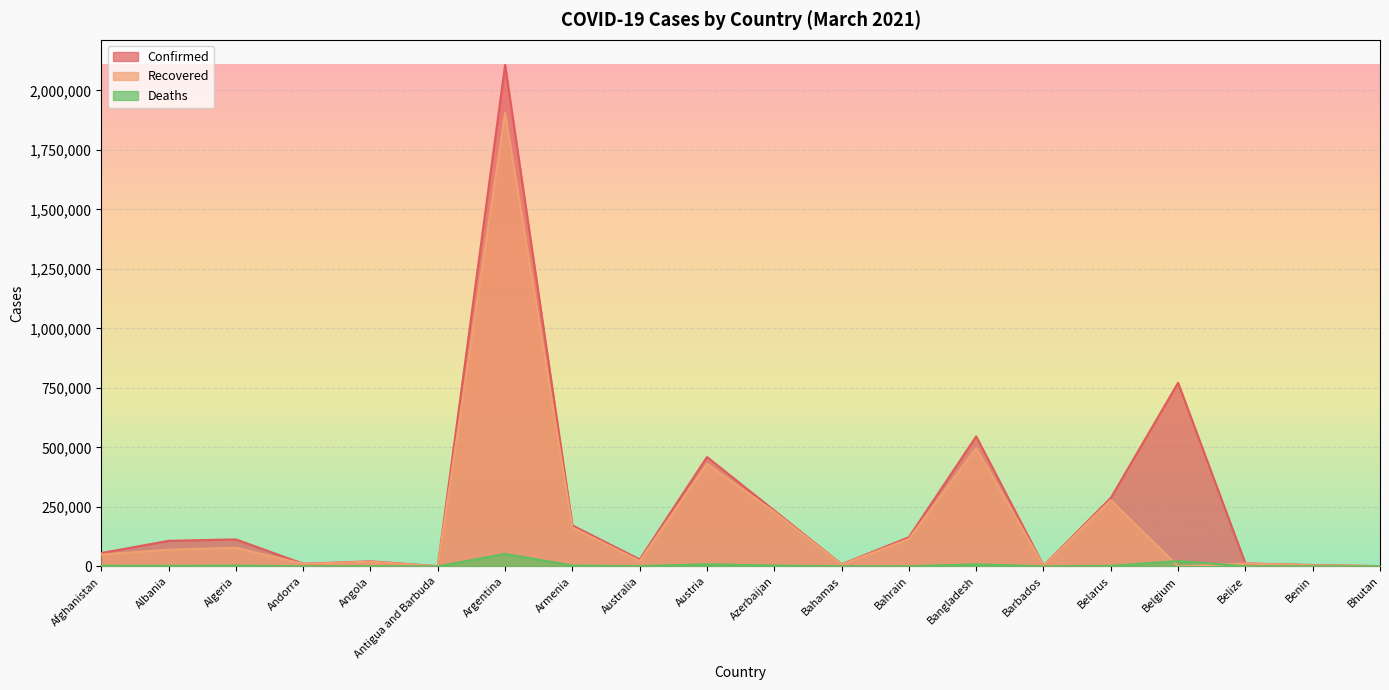

What is the maximum value shown in the chart?

2107365